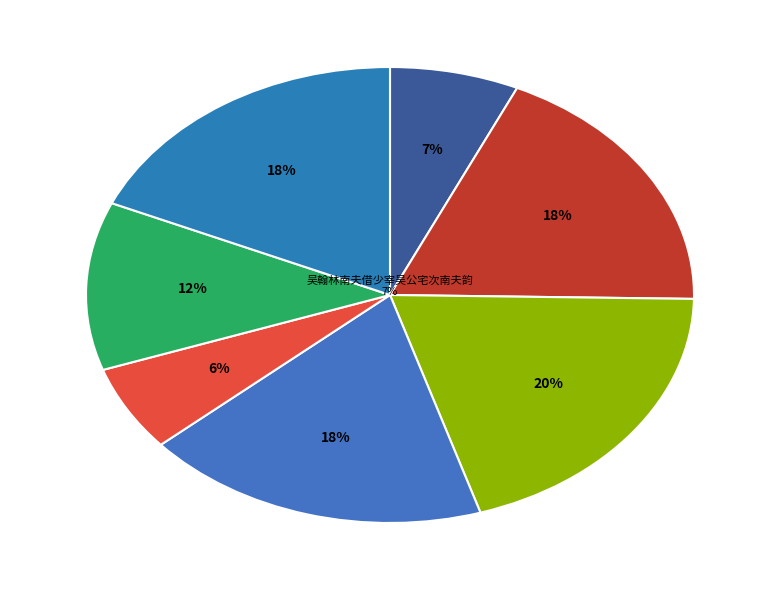

Which category has the biggest portion of the pie?

翰林南阳叶公挽词三首